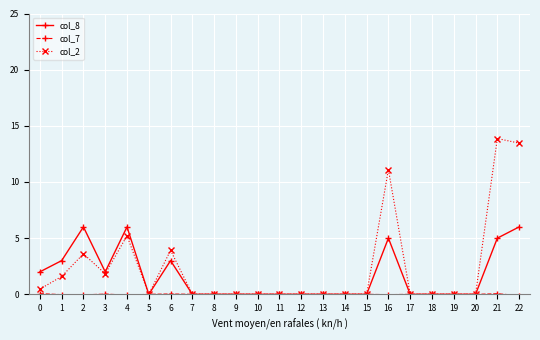

Between 0 and 14, which series saw the biggest shift?

col_8